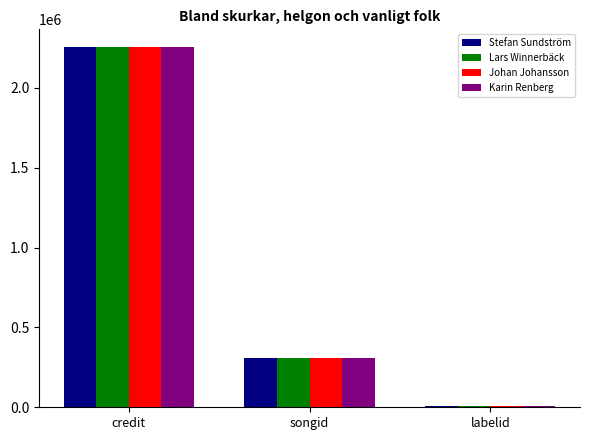

Reading left to right, what are all the values shown in this chart?

Stefan Sundström: 2253834	305491	10269
Lars Winnerbäck: 2253834	305491	10269
Johan Johansson: 2253834	305491	10269
Karin Renberg: 2253834	305491	10269